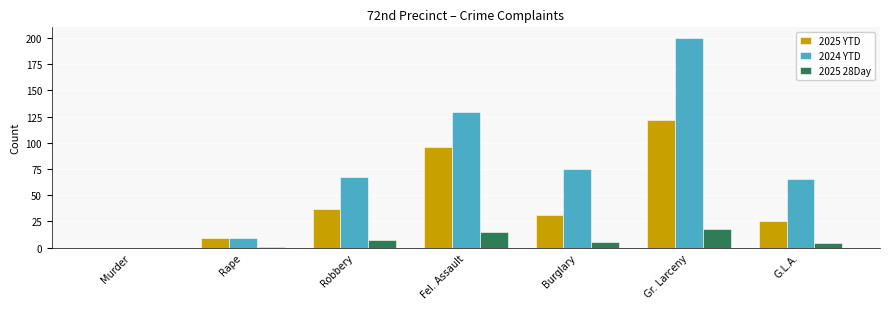

Reading left to right, what are all the values shown in this chart?

2025 YTD: Murder=0	Rape=9	Robbery=37	Fel. Assault=96	Burglary=31	Gr. Larceny=122	G.L.A.=25
2024 YTD: Murder=0	Rape=9	Robbery=67	Fel. Assault=129	Burglary=75	Gr. Larceny=200	G.L.A.=65
2025 28Day: Murder=0	Rape=1	Robbery=7	Fel. Assault=15	Burglary=5	Gr. Larceny=18	G.L.A.=4